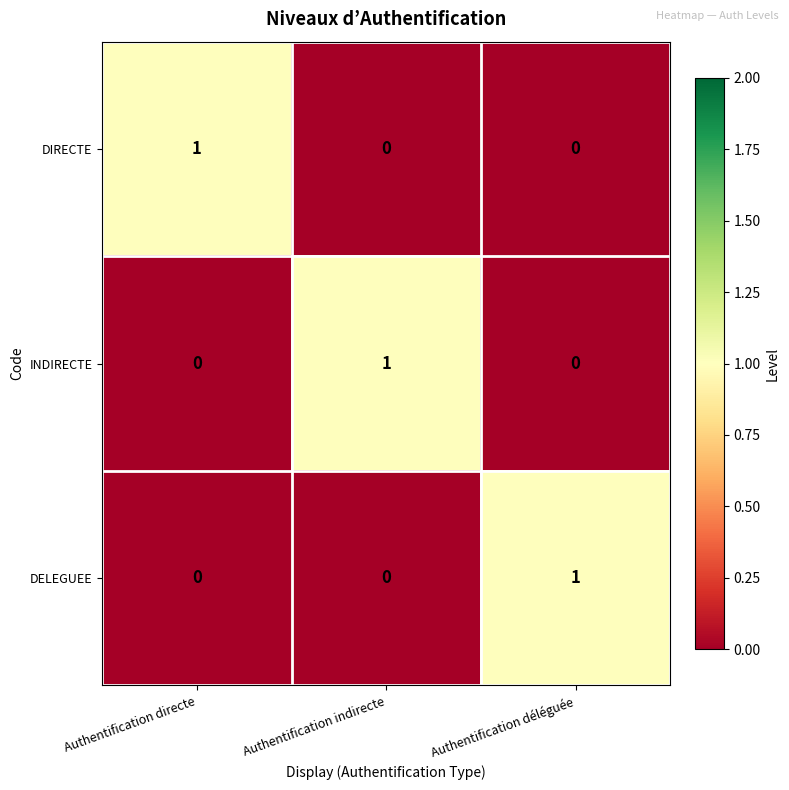

What is the difference between the highest and lowest values at Authentification déléguée?

1